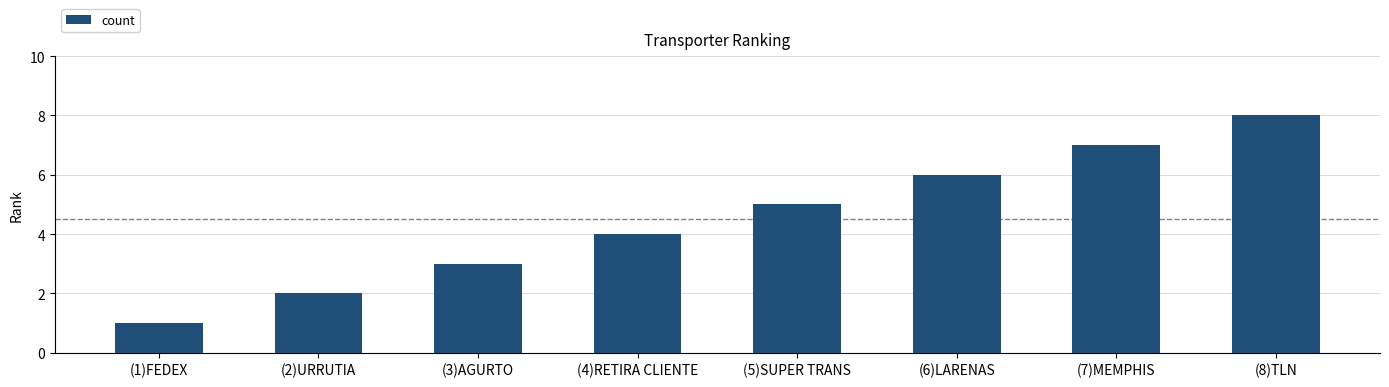

What is the maximum value shown in the chart?

8